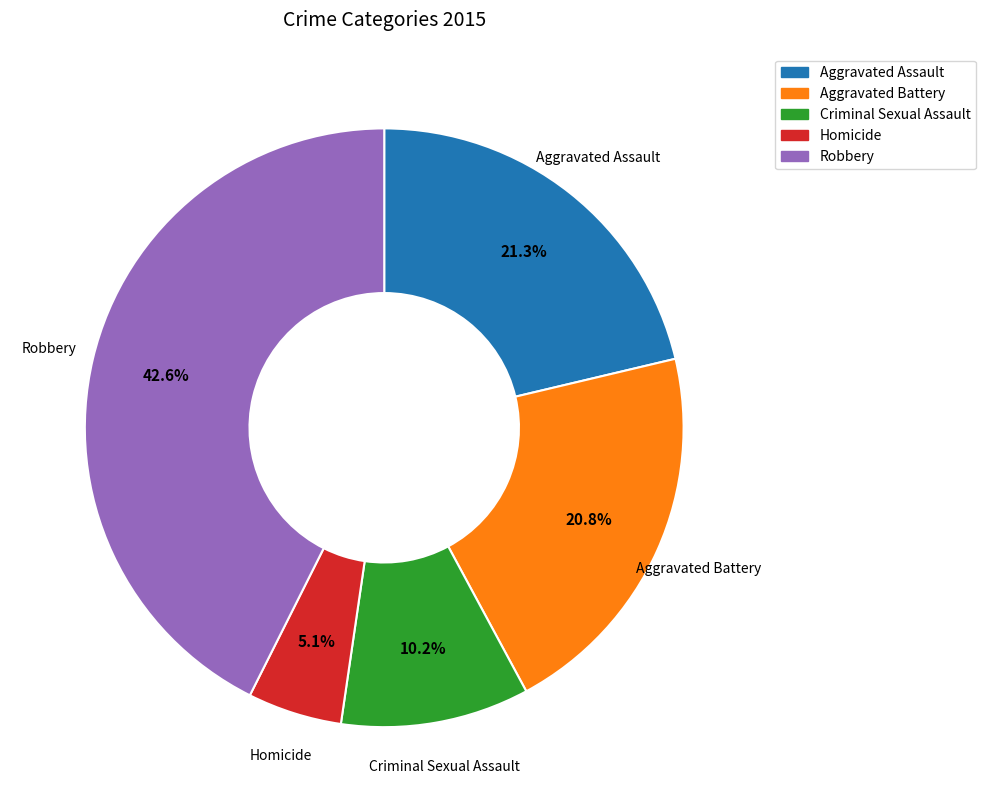

Do Aggravated Battery and Criminal Sexual Assault together represent more than half of the pie?

No